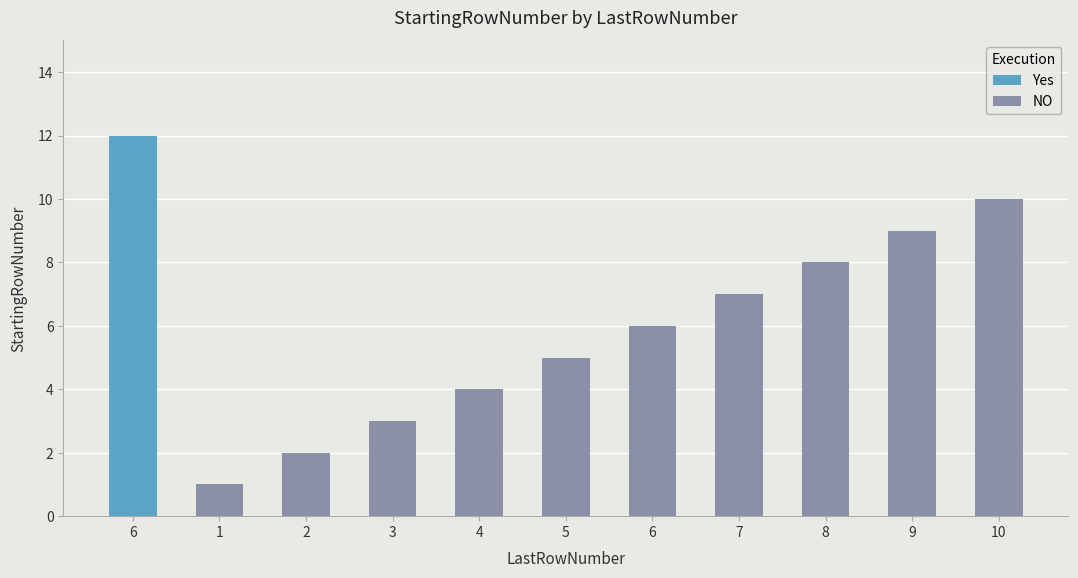

What is the maximum value for NO?

10